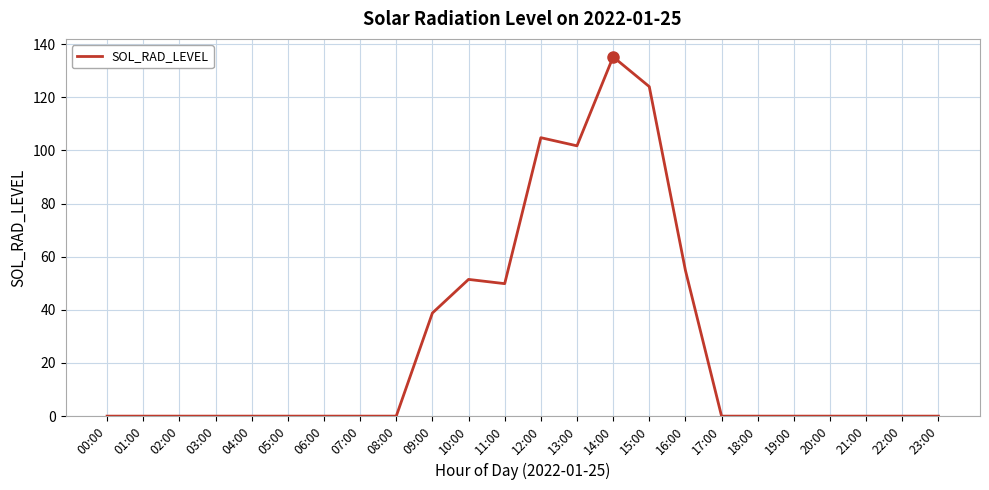

Is it true that the value at 18:00 is 0.0?

True